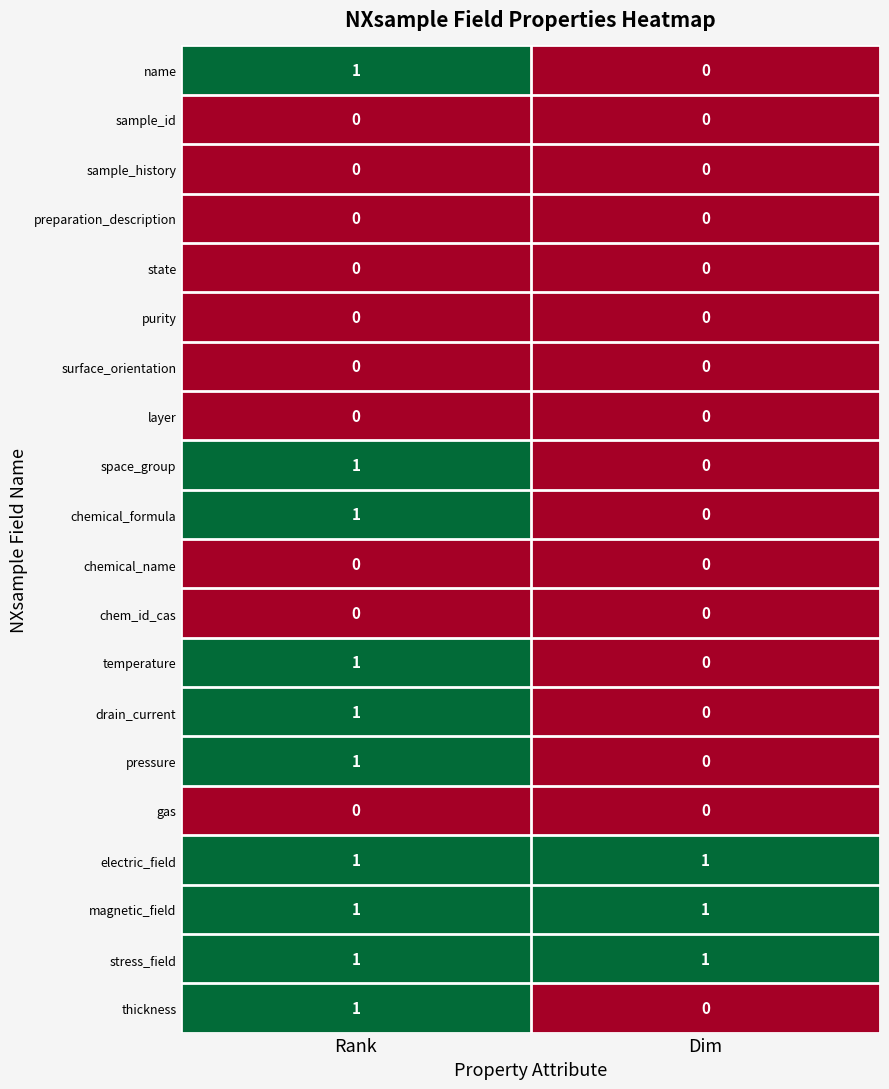

The value of drain_current at Dim is 0. True or false?

True